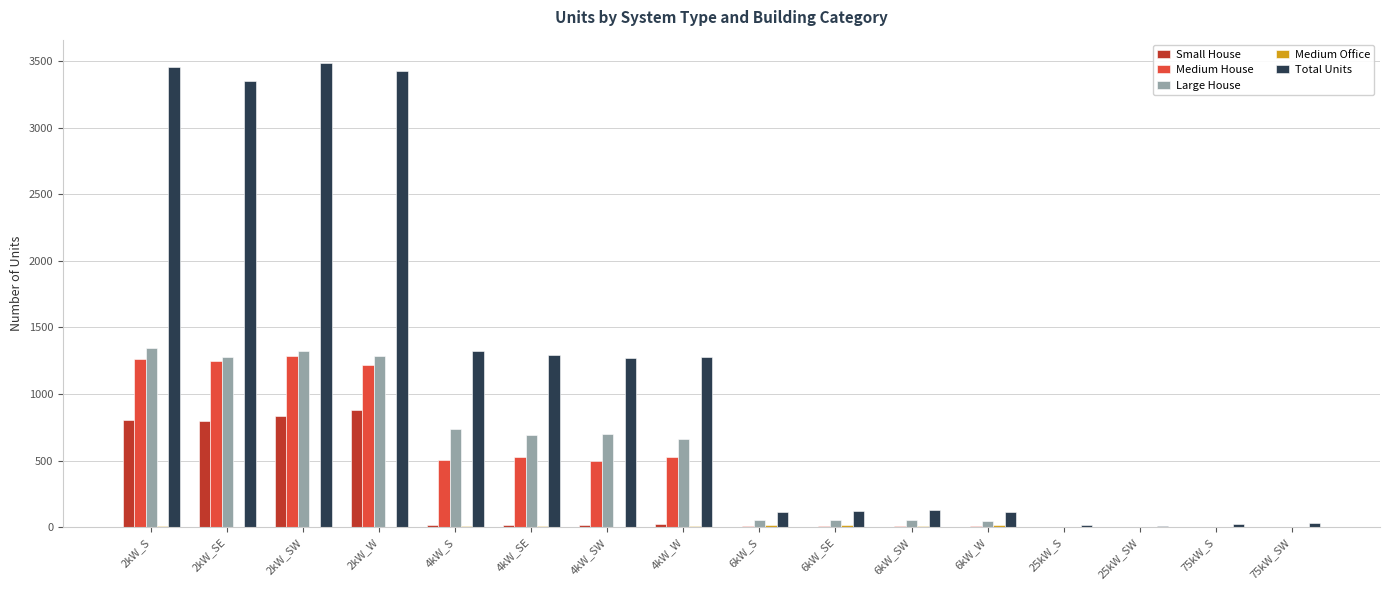

What value does the Small House series have at 4kW_SW?

20